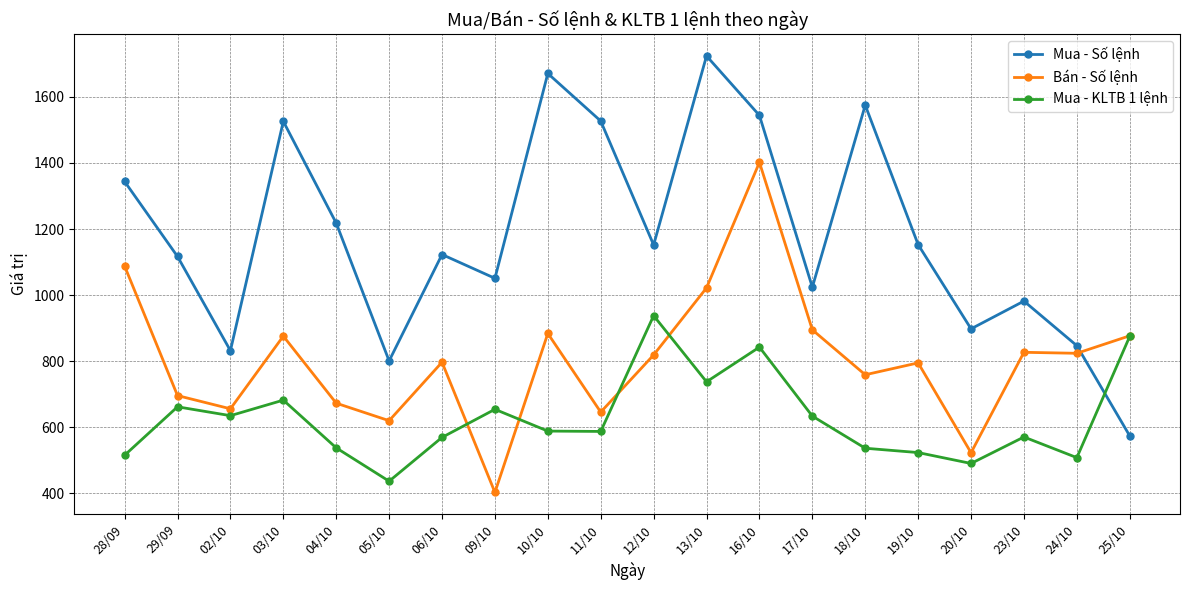

What is the average value of the Mua - KLTB 1 lệnh series?

626.3